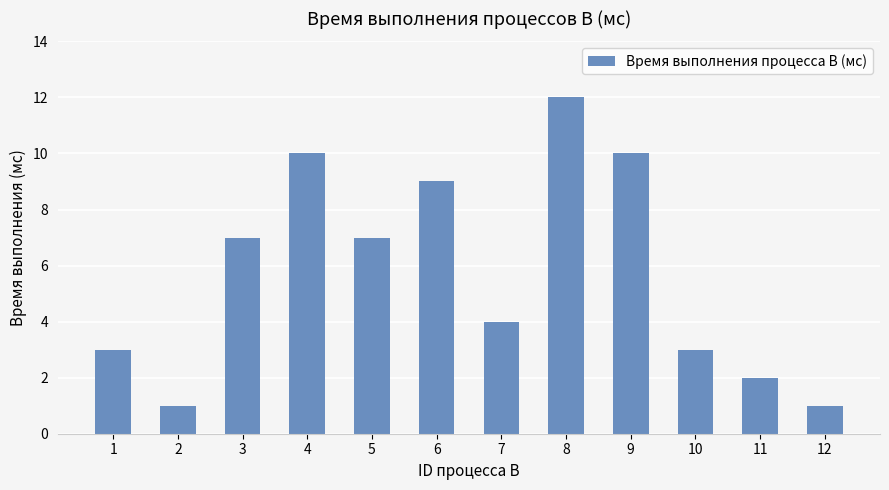

How many series are shown in this chart?

1